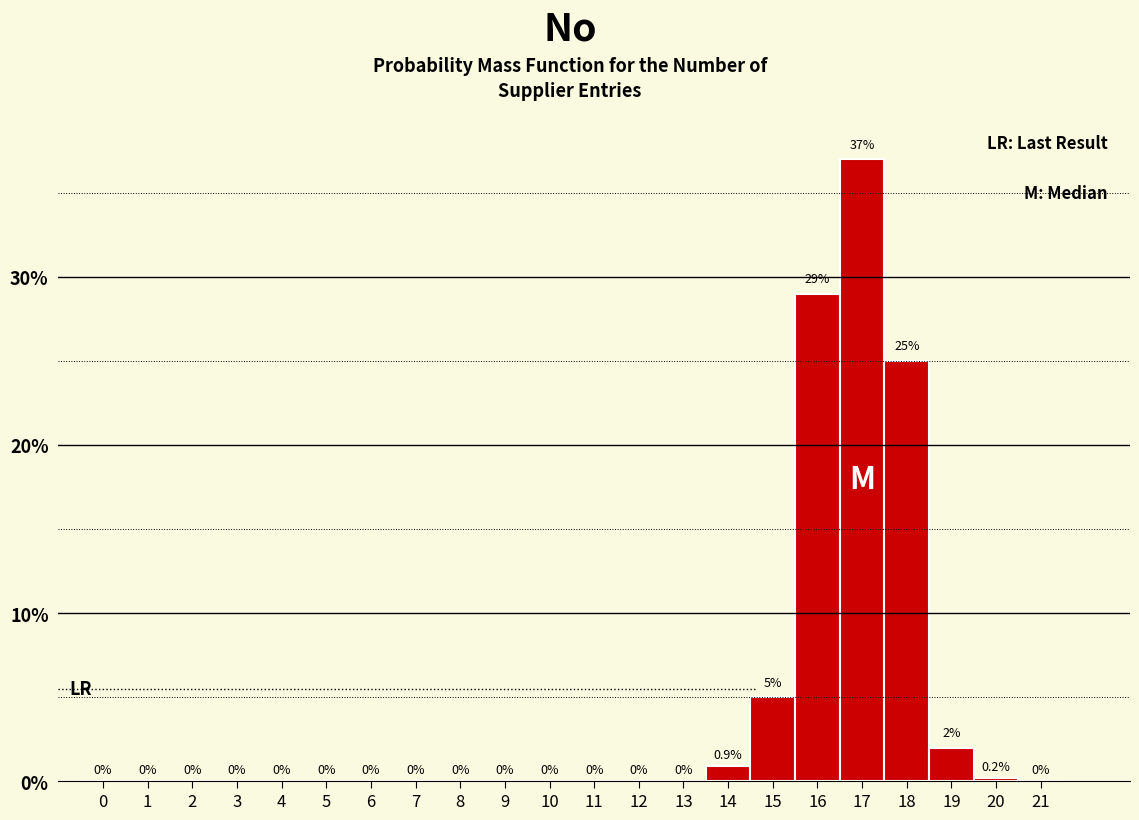

Reading left to right, transcribe this chart: for each bar, give the range it covers on the x-axis and its height.

-0.5 to 0.5: 0.0
0.5 to 1.5: 0.0
1.5 to 2.5: 0.0
2.5 to 3.5: 0.0
3.5 to 4.5: 0.0
4.5 to 5.5: 0.0
5.5 to 6.5: 0.0
6.5 to 7.5: 0.0
7.5 to 8.5: 0.0
8.5 to 9.5: 0.0
9.5 to 10.5: 0.0
10.5 to 11.5: 0.0
11.5 to 12.5: 0.0
12.5 to 13.5: 0.0
13.5 to 14.5: 0.9
14.5 to 15.5: 5.0
15.5 to 16.5: 29.0
16.5 to 17.5: 37.0
17.5 to 18.5: 25.0
18.5 to 19.5: 2.0
19.5 to 20.5: 0.2
20.5 to 21.5: 0.0